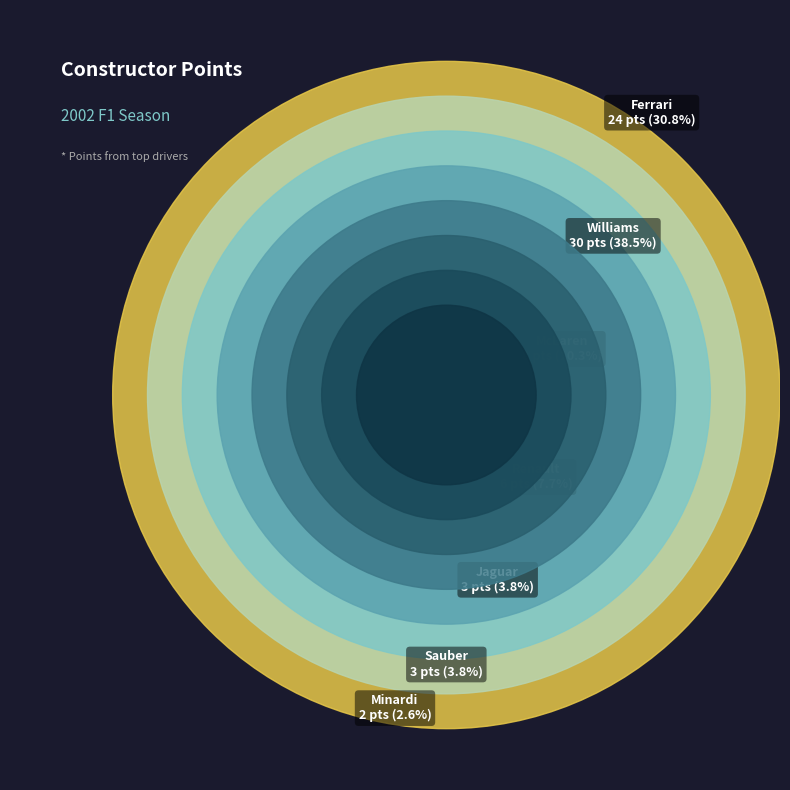

To the nearest percent, what is the difference between the Sauber and Minardi slice percentages?

1%